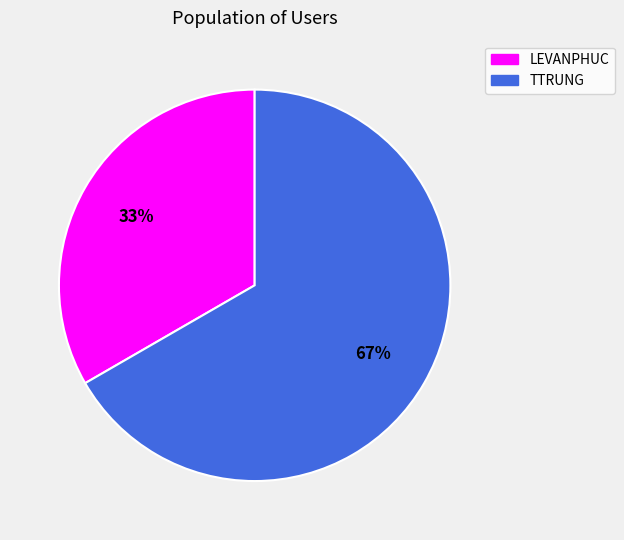

To the nearest percent, what is the average slice percentage?

50%